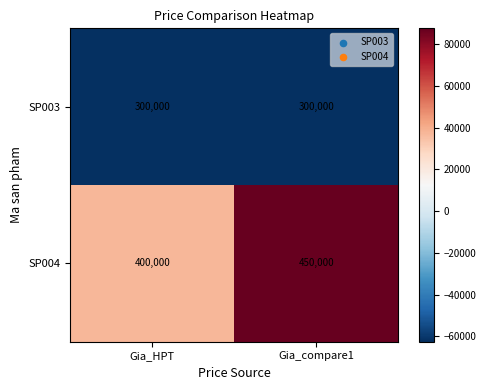

Which category has the highest value across all series?

Gia_compare1